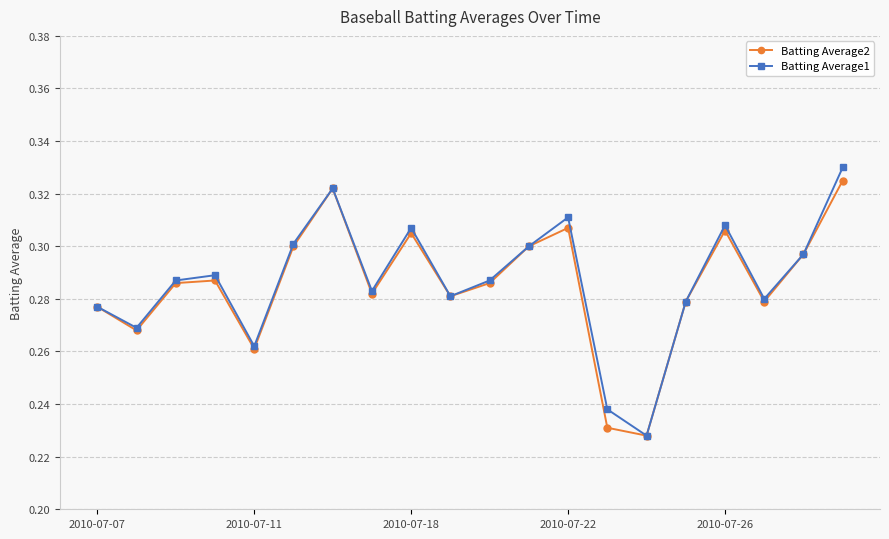

Is this an area chart (filled region under the line)?

No